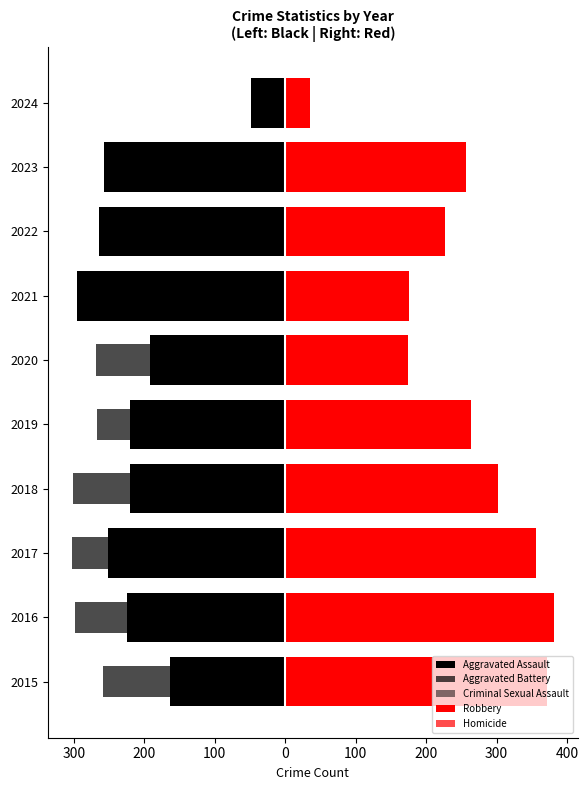

What is the sum of all Aggravated Assault values?

-2137